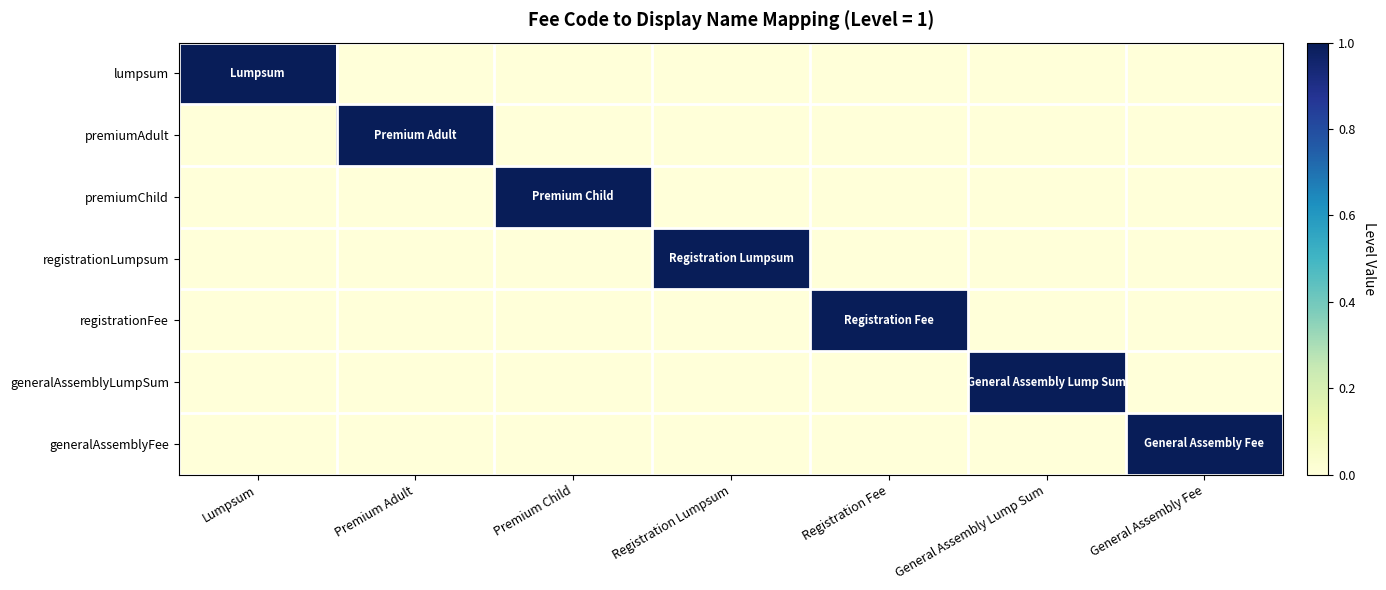

Count the number of categories in the chart.

7